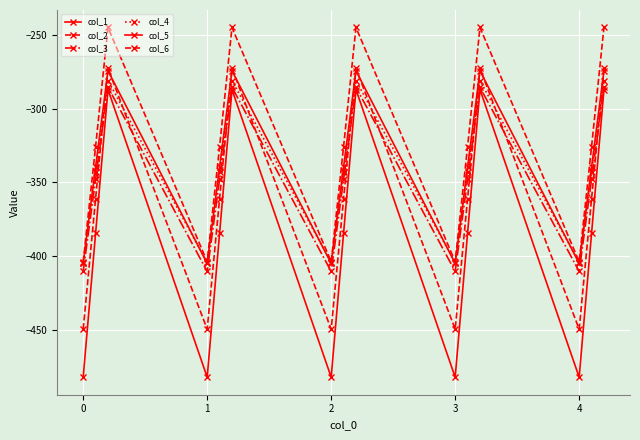

True or false: col_1 has more than 2 points higher than both neighbors.

True